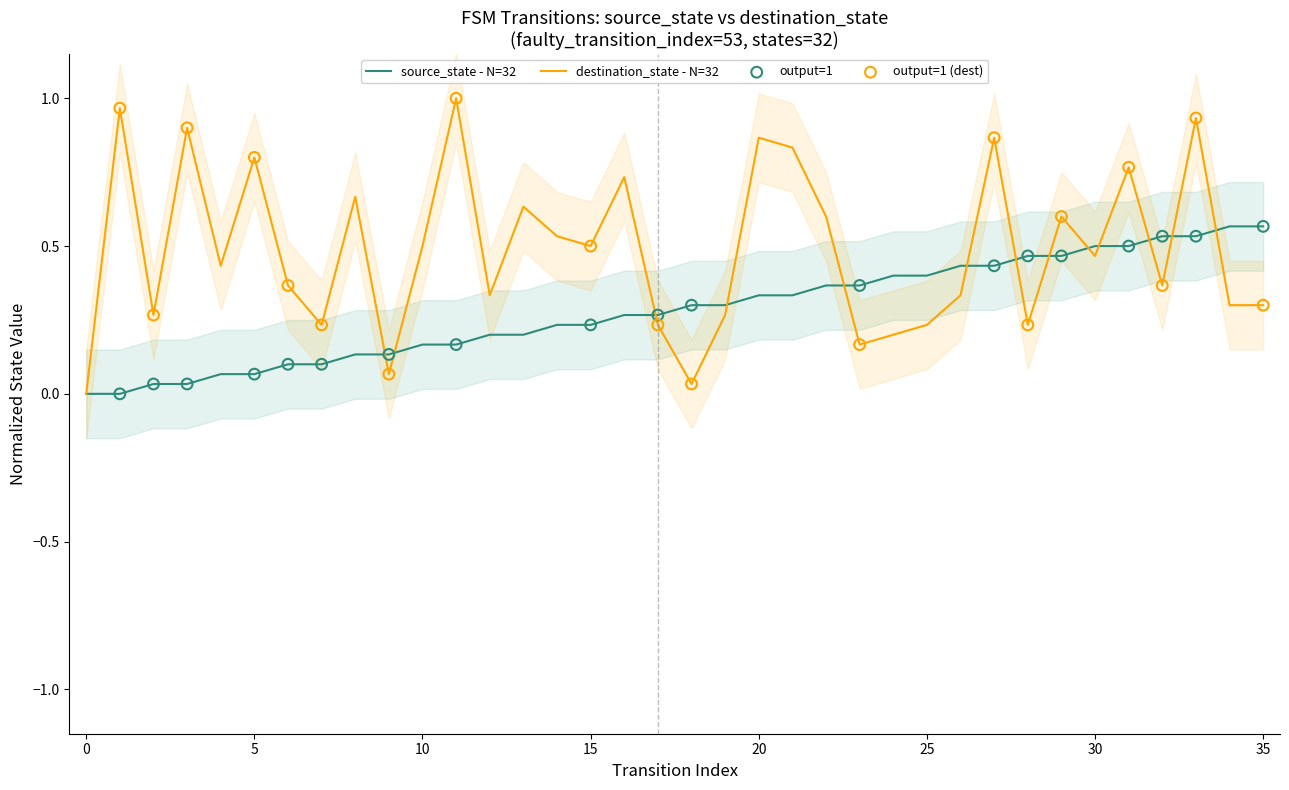

What are all the series names shown in the legend?

source_state, destination_state